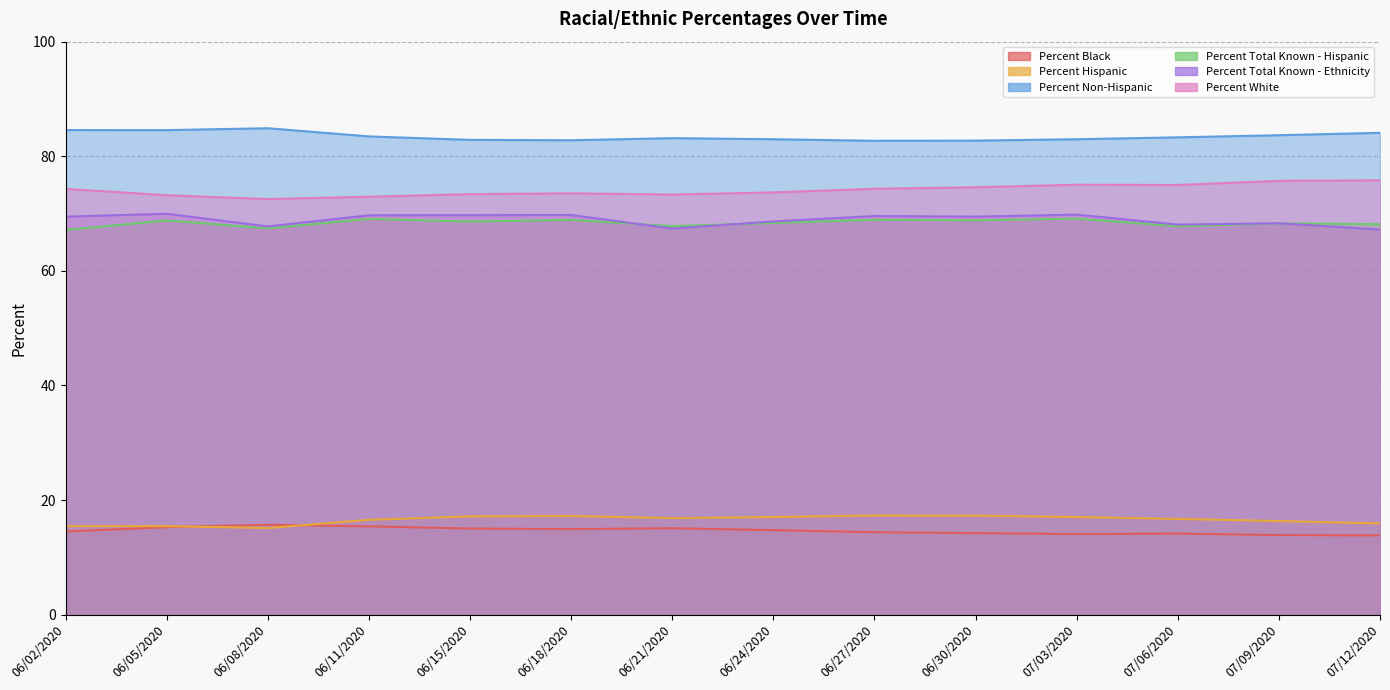

What position from the right is 06/30/2020?

5